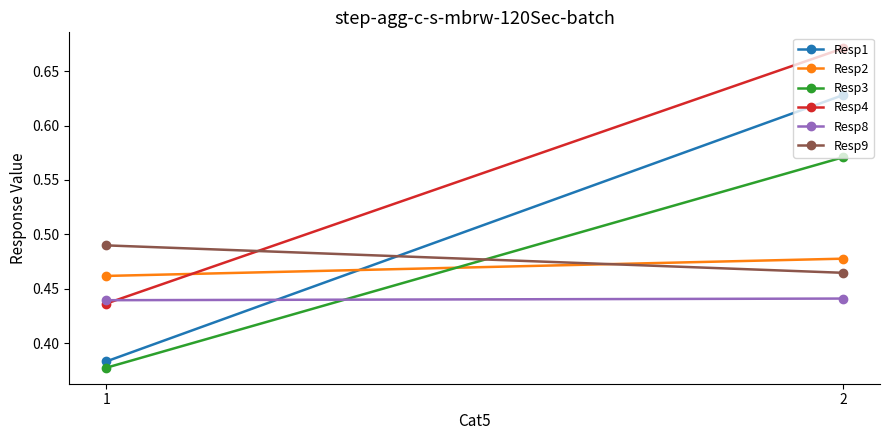

Which series has the largest range (max minus min)?

Resp1